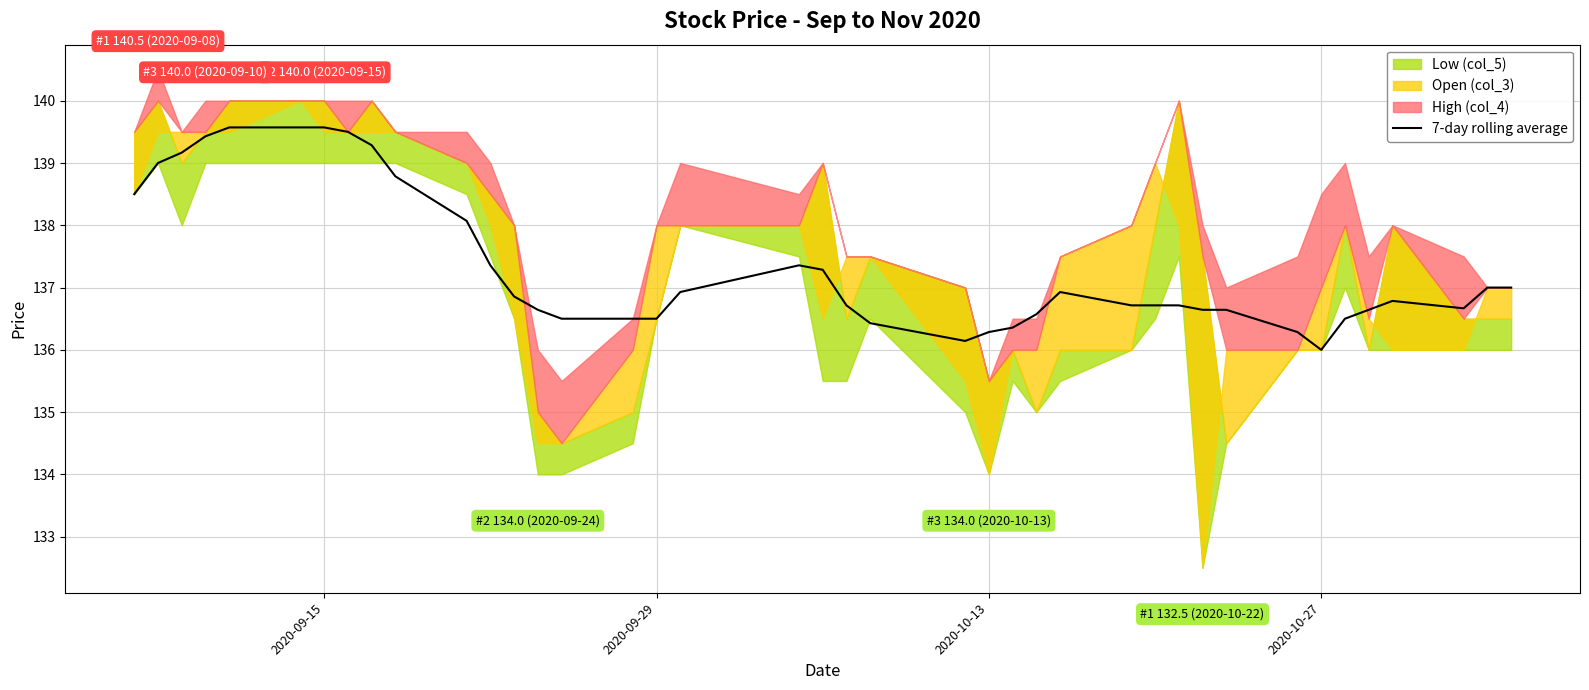

How many values exceed 136?

39